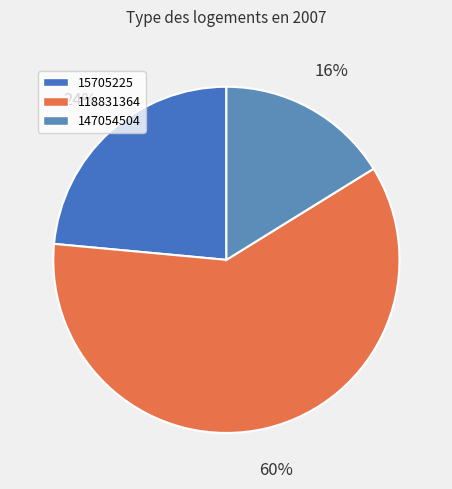

Rank the categories by value from lowest to highest.

147054504, 15705225, 118831364